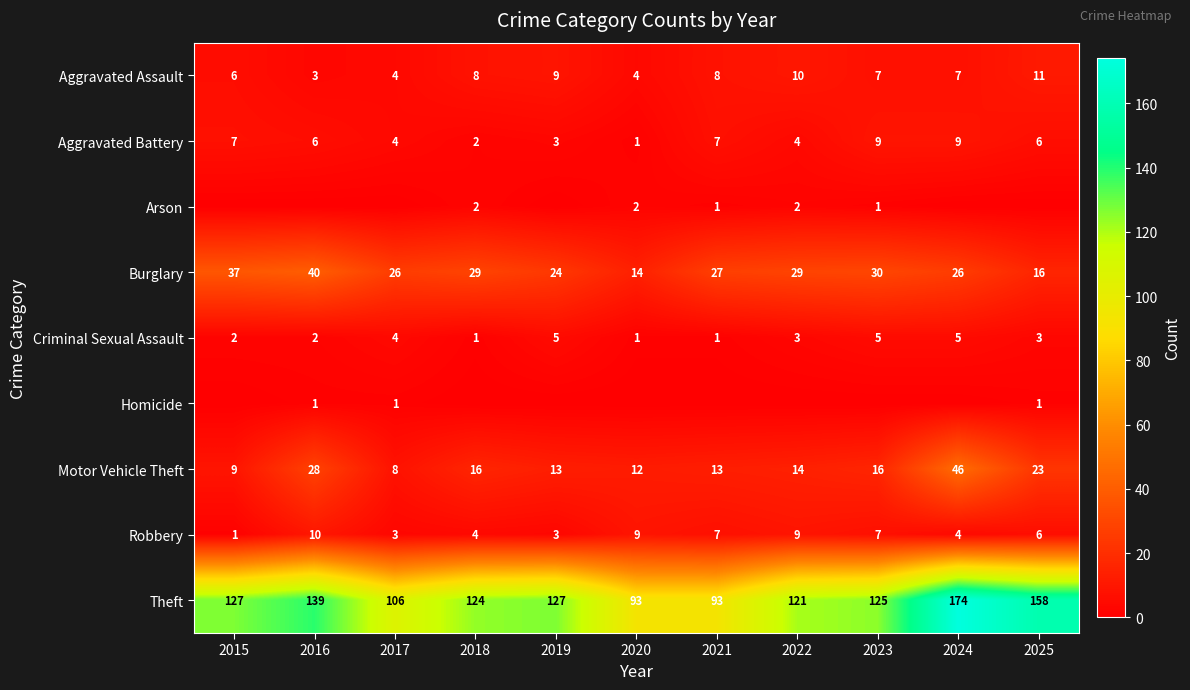

The value of Aggravated Assault at 2024 is 4. True or false?

False